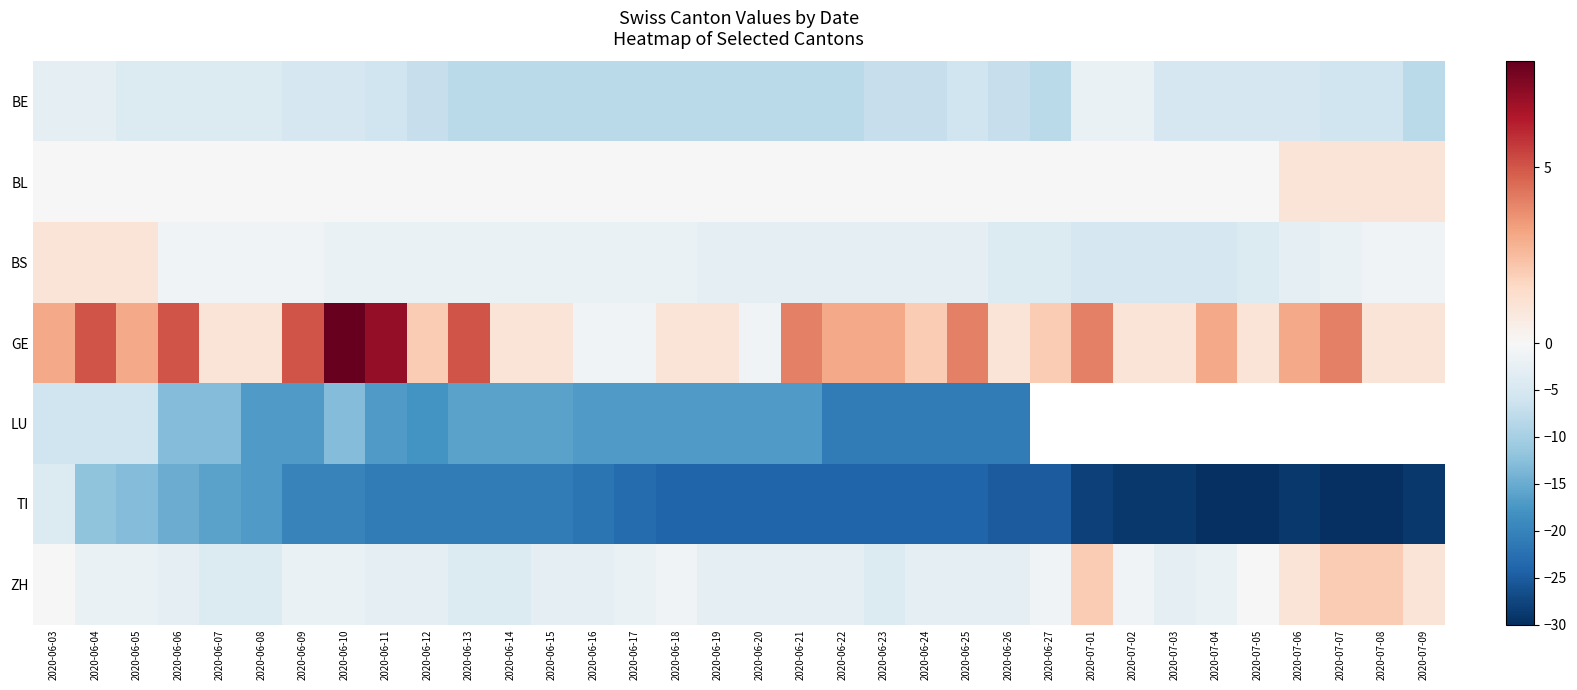

What is the lowest value of the LU series?

-21.0